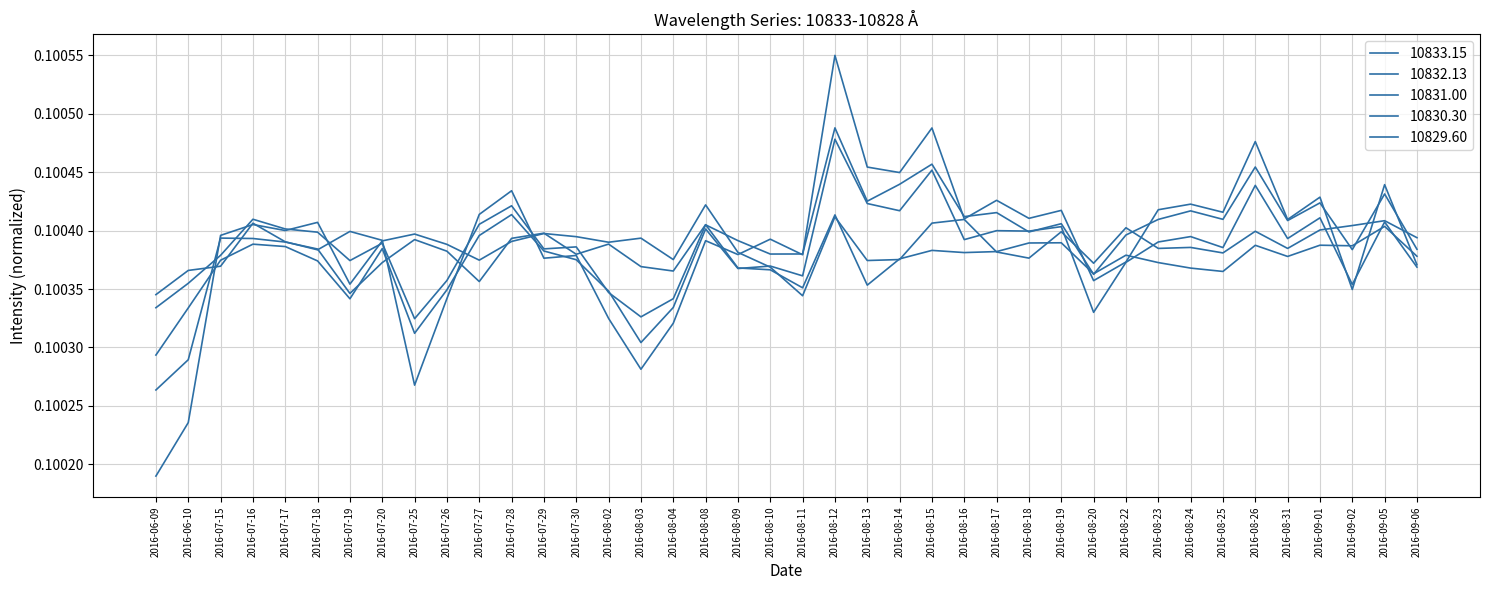

Rank the categories by 10833.15 value from lowest to highest.

2016-06-09, 2016-06-10, 2016-08-11, 2016-07-19, 2016-08-10, 2016-08-20, 2016-08-13, 2016-07-27, 2016-08-04, 2016-08-14, 2016-08-18, 2016-08-25, 2016-08-09, 2016-08-17, 2016-08-31, 2016-08-23, 2016-08-24, 2016-07-26, 2016-08-02, 2016-07-28, 2016-07-20, 2016-08-03, 2016-09-06, 2016-07-30, 2016-07-15, 2016-07-25, 2016-07-29, 2016-08-19, 2016-08-26, 2016-07-17, 2016-09-01, 2016-08-22, 2016-09-02, 2016-07-16, 2016-08-15, 2016-07-18, 2016-09-05, 2016-08-16, 2016-08-12, 2016-08-08